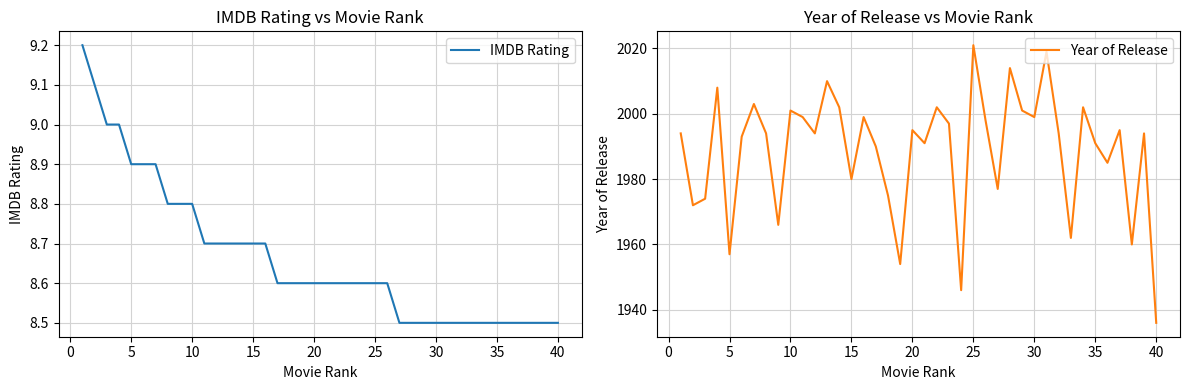

Reading left to right, transcribe all the data shown in this chart.

IMDB Rating: 9.2	9.1	9.0	9.0	8.9	8.9	8.9	8.8	8.8	8.8	8.7	8.7	8.7	8.7	8.7	8.7	8.6	8.6	8.6	8.6	8.6	8.6	8.6	8.6	8.6	8.6	8.5	8.5	8.5	8.5	8.5	8.5	8.5	8.5	8.5	8.5	8.5	8.5	8.5	8.5
Year of Release: 1994.0	1972.0	1974.0	2008.0	1957.0	1993.0	2003.0	1994.0	1966.0	2001.0	1999.0	1994.0	2010.0	2002.0	1980.0	1999.0	1990.0	1975.0	1954.0	1995.0	1991.0	2002.0	1997.0	1946.0	2021.0	1998.0	1977.0	2014.0	2001.0	1999.0	2019.0	1994.0	1962.0	2002.0	1991.0	1985.0	1995.0	1960.0	1994.0	1936.0